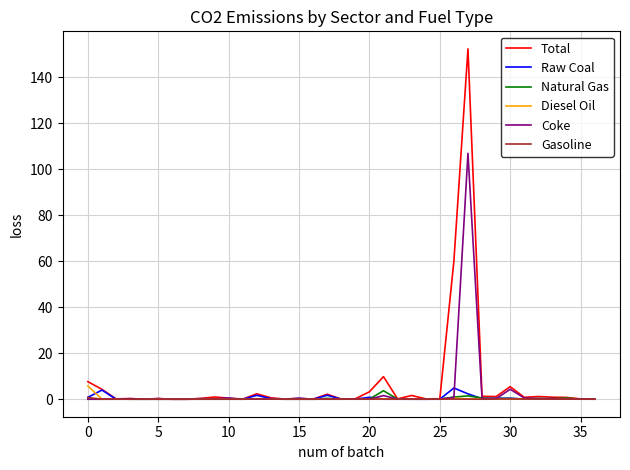

What is the greatest value displayed?

152.4